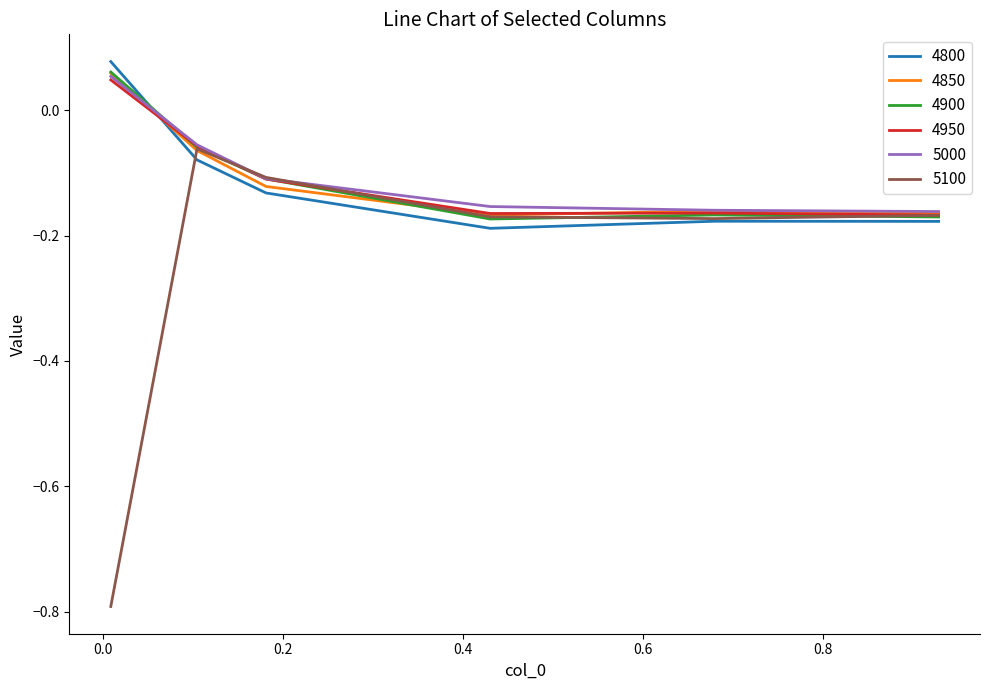

Which series has the largest range (max minus min)?

5100